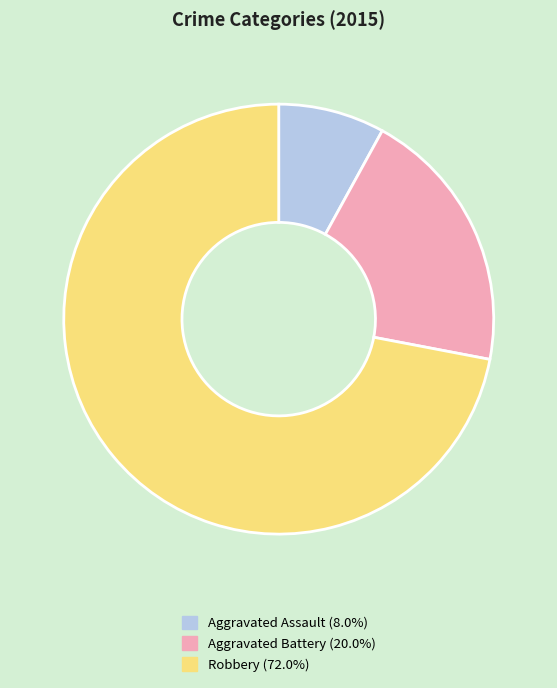

Is there any slice that represents more than half of the pie?

Yes